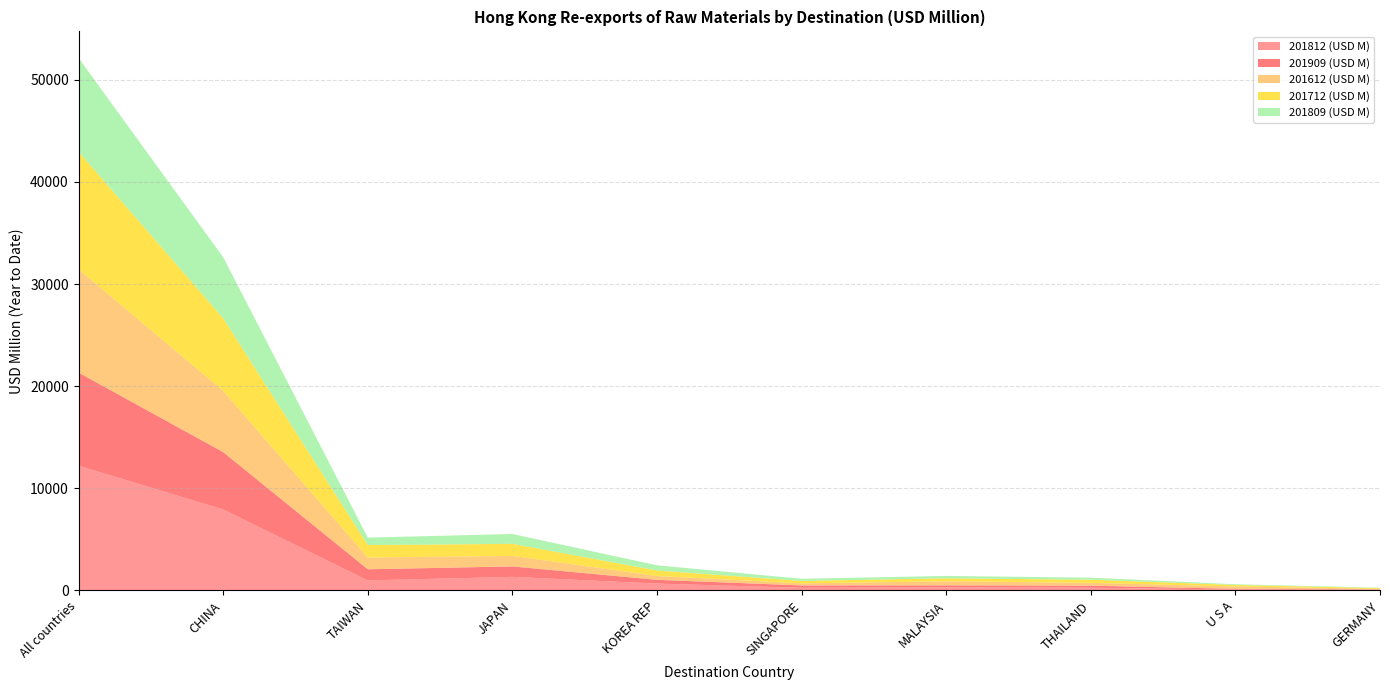

Reading right to left, list all the values displayed in this chart.

201812 (USD M): 56.8	89.4	267.8	293.7	256.3	672.9	1327.8	979.6	7924.0	12214.0
201909 (USD M): 46.8	69.1	198.8	205.3	233.4	367.3	1024.0	1092.5	5618.9	9116.8
201612 (USD M): 53.9	228.3	274.6	394.8	203.4	373.6	1026.7	1151.8	5993.3	10119.0
201712 (USD M): 76.3	150.1	310.1	294.6	240.2	539.2	1185.7	1224.7	7117.3	11507.7
201809 (USD M): 36.6	67.4	200.1	232.3	209.8	504.7	963.6	725.0	5971.8	9177.8